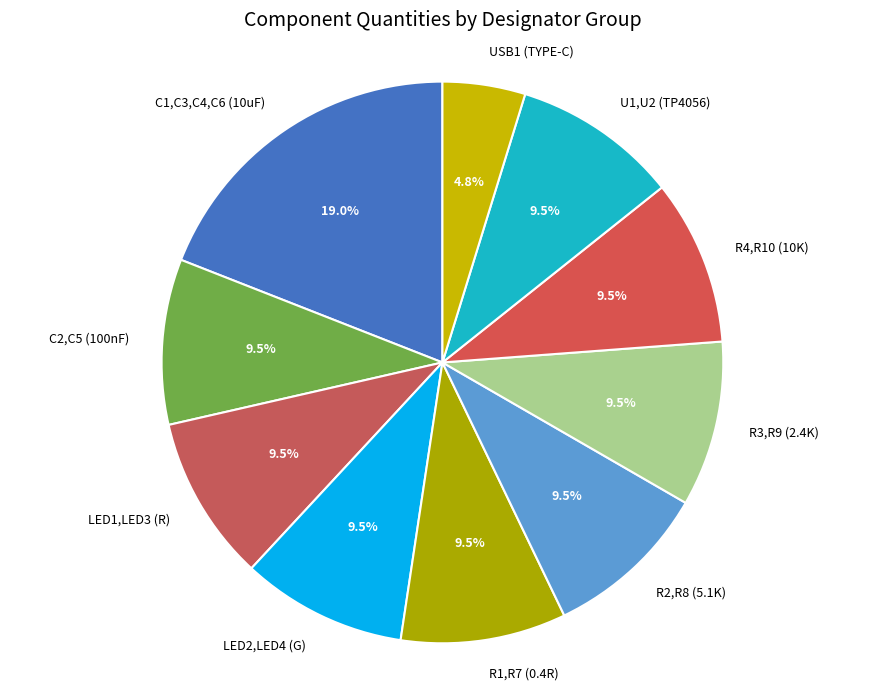

Does any single category account for the majority?

No